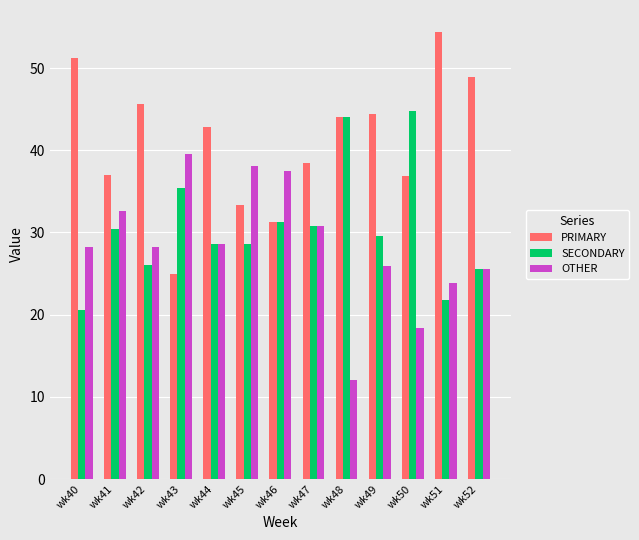

The SECONDARY series shows 11.1 at wk51. True or false?

False